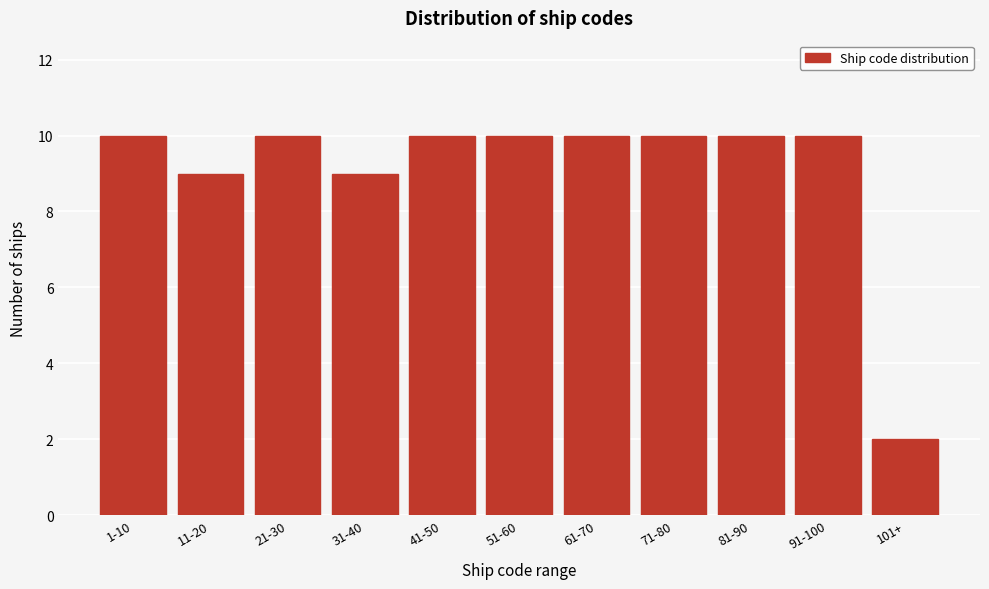

Reading left to right, what are all the values shown in this chart?

1-10=10	11-20=9	21-30=10	31-40=9	41-50=10	51-60=10	61-70=10	71-80=10	81-90=10	91-100=10	101+=2